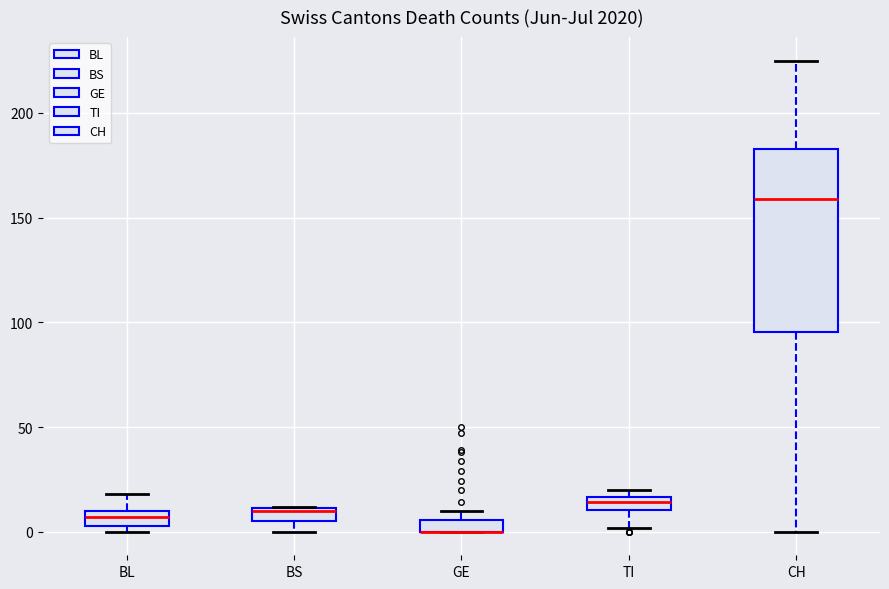

Comparing the boxes themselves (not the whiskers), which one is the tallest?

CH